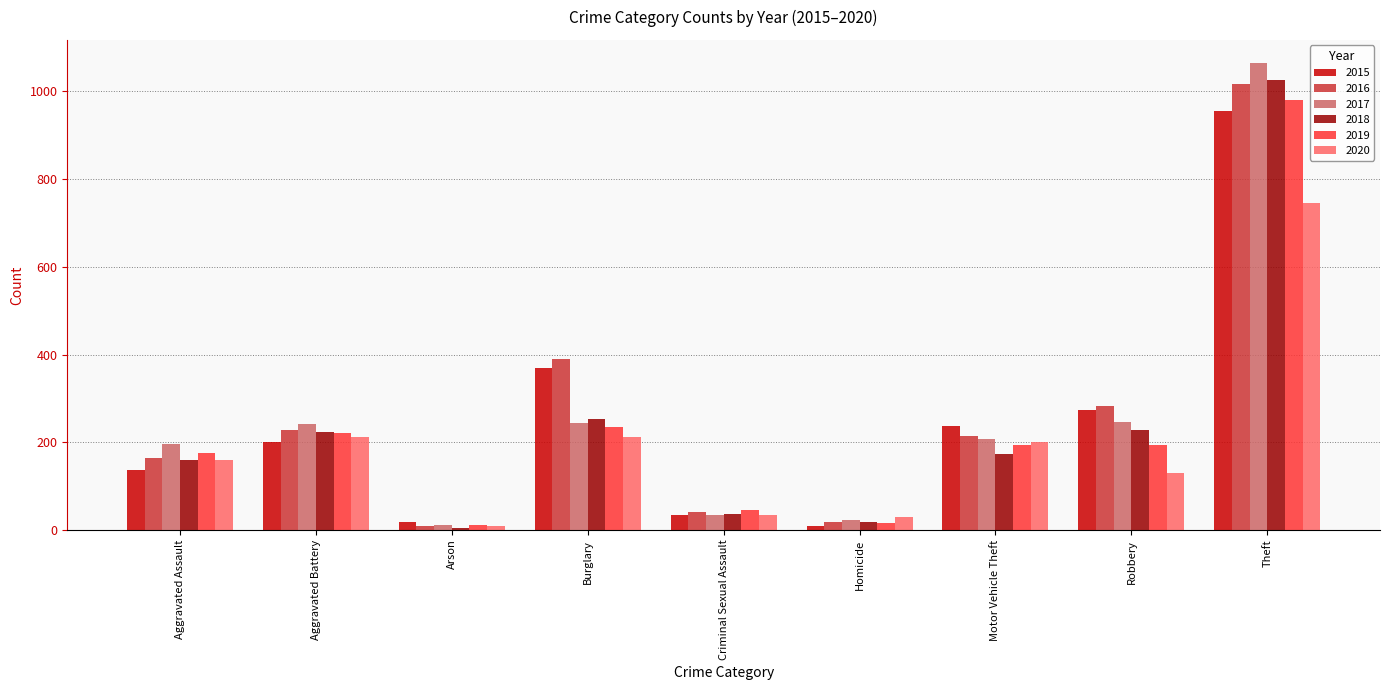

Read the 2017 value at Aggravated Battery.

241